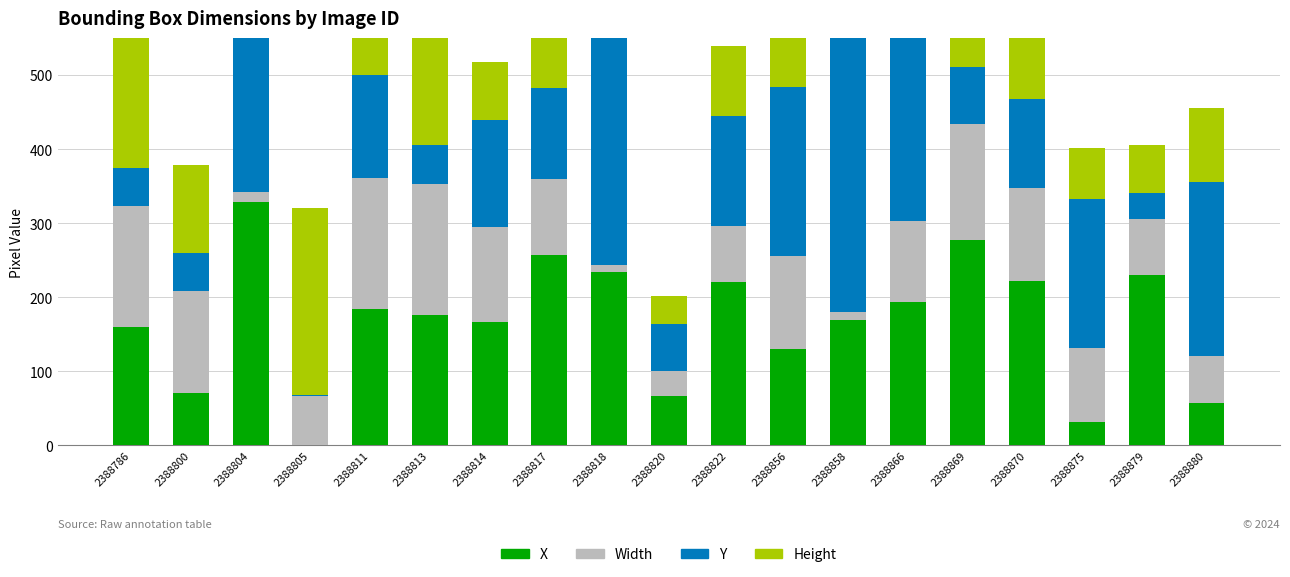

How many bars are there in total?

76